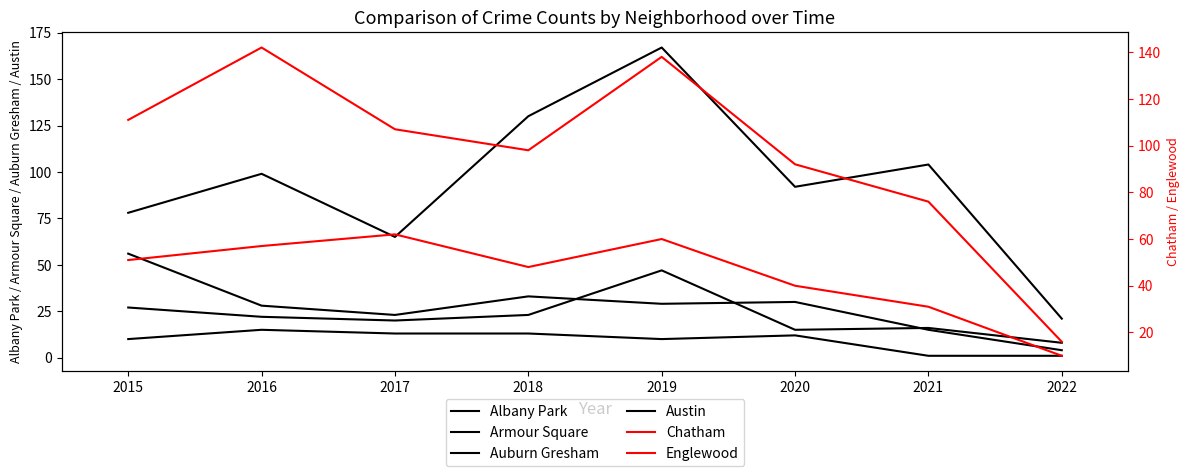

True or false: Albany Park and Austin cross at least once.

False